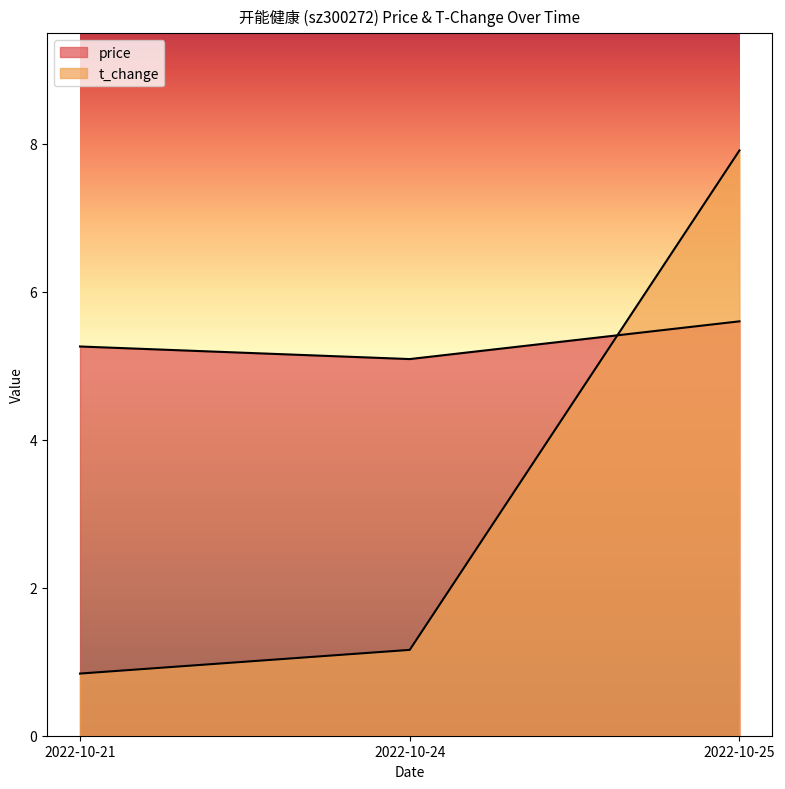

The value of price at 2022-10-24 is 7.8. True or false?

False